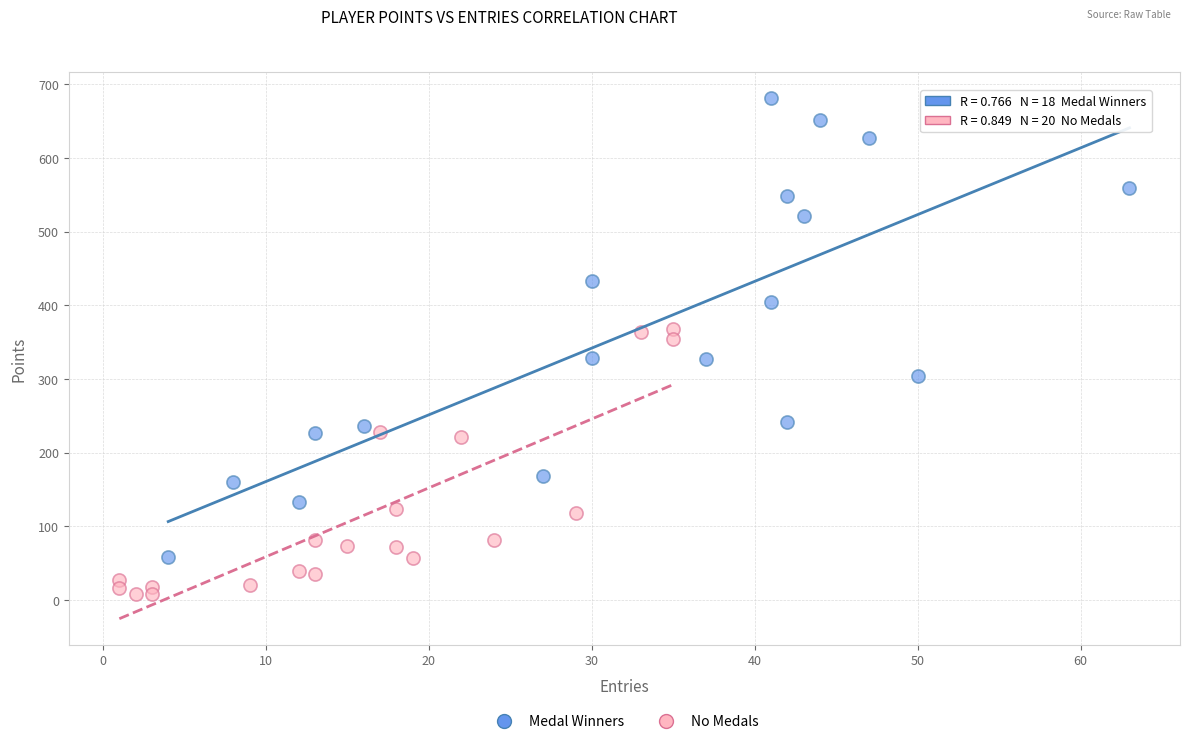

What are all the series names shown in the legend?

Medal Winners, No Medals